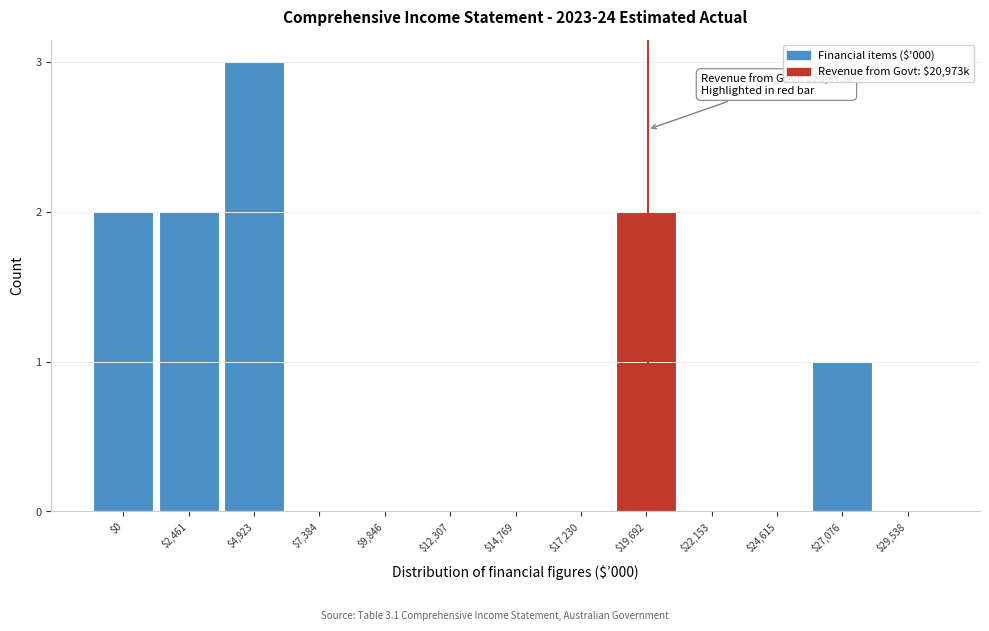

What is the maximum value shown in the chart?

3